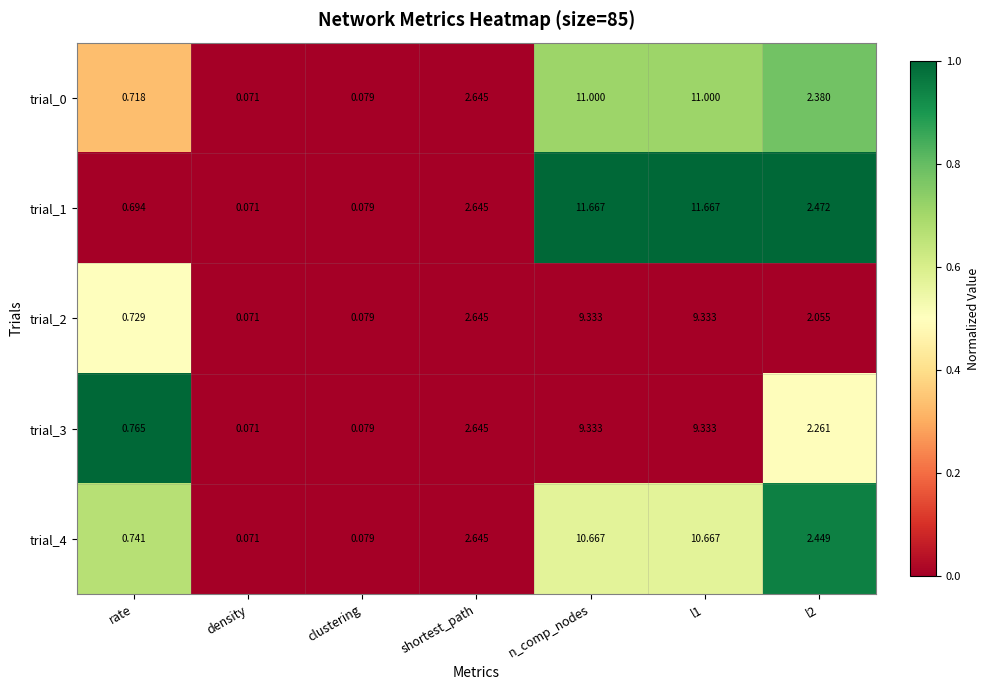

Is the value of trial_4 at density greater than the value of trial_1 at shortest_path?

No